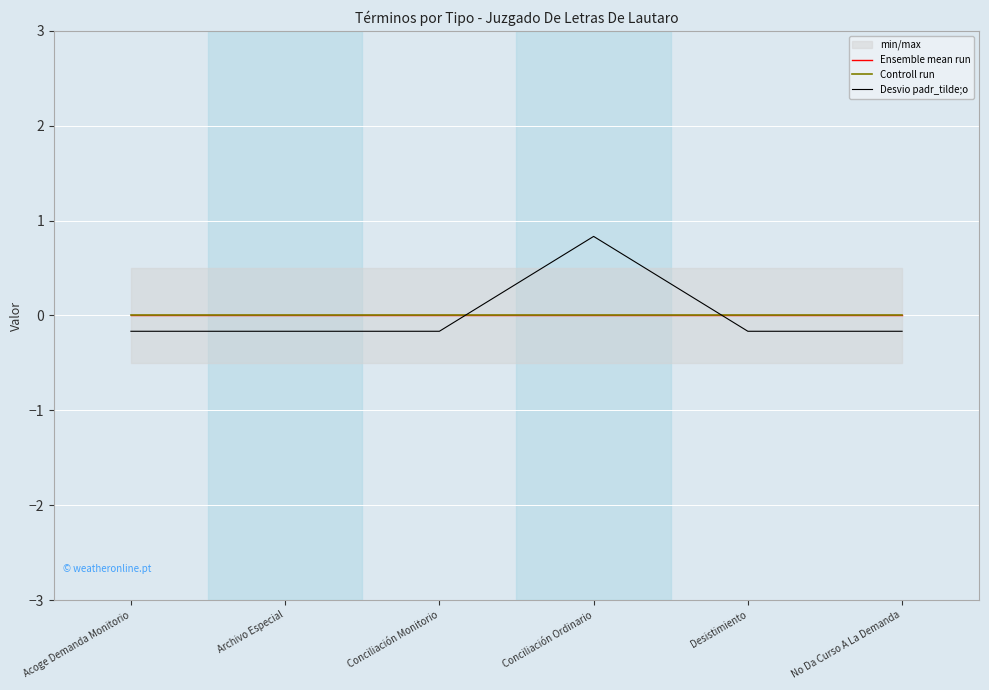

Count the Desvio padr_tilde;o values in the range 0 to 1.

1